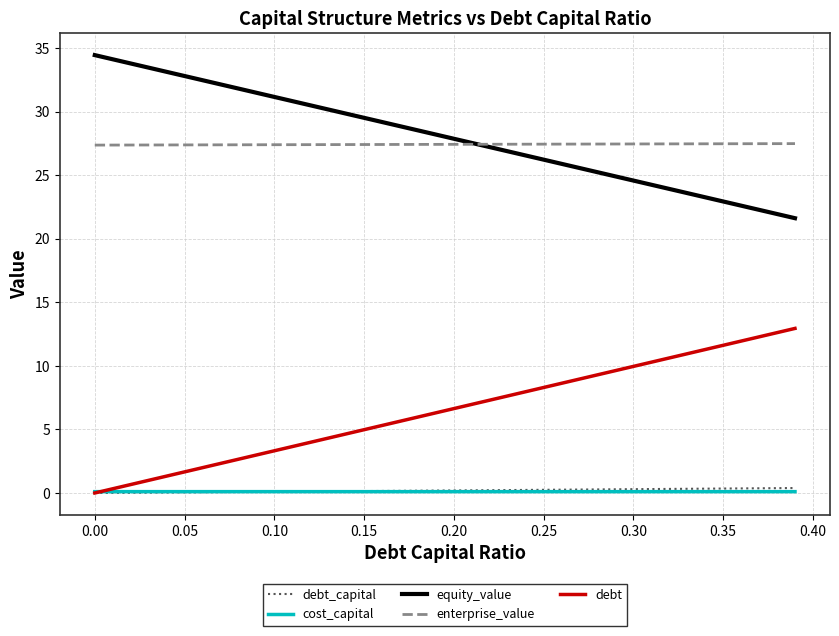

What is the maximum value for enterprise_value?

27.5